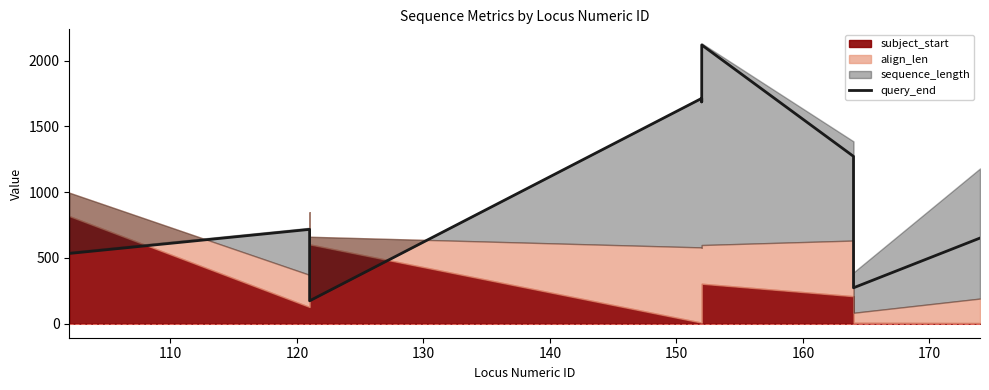

Does the chart display data point markers on the line(s)?

No